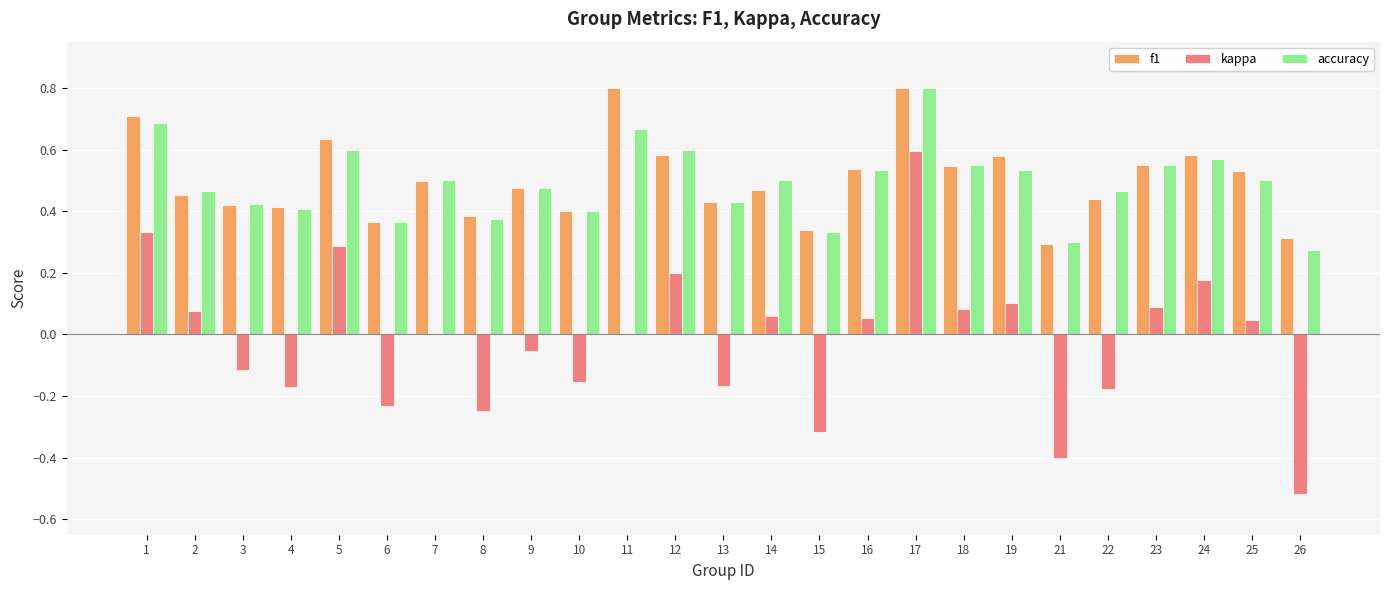

Is the value of accuracy at 23 greater than the value of kappa at 12?

Yes